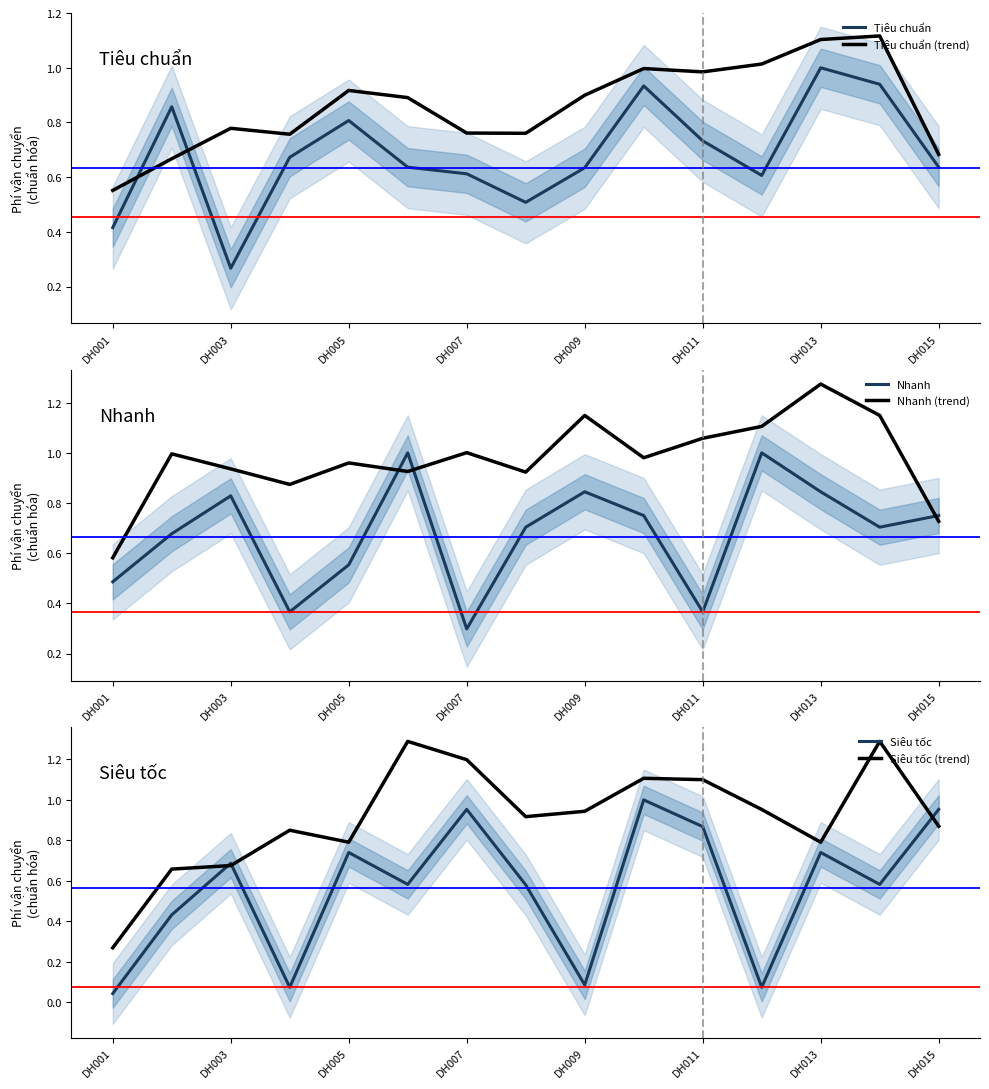

The Tiêu chuẩn series shows 0.7 at DH001. True or false?

False